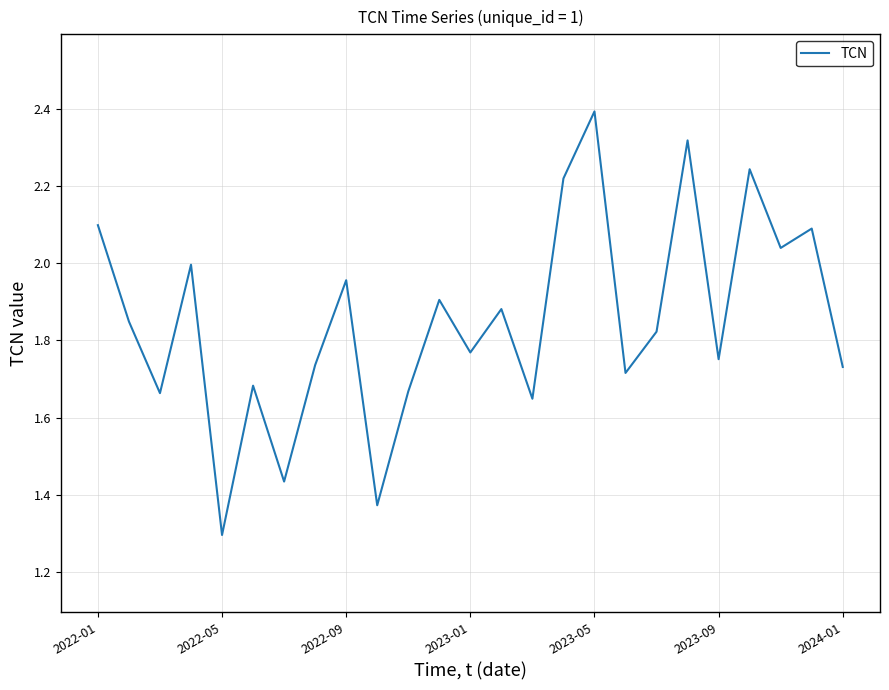

What is the difference between the maximum and minimum values?

1.1